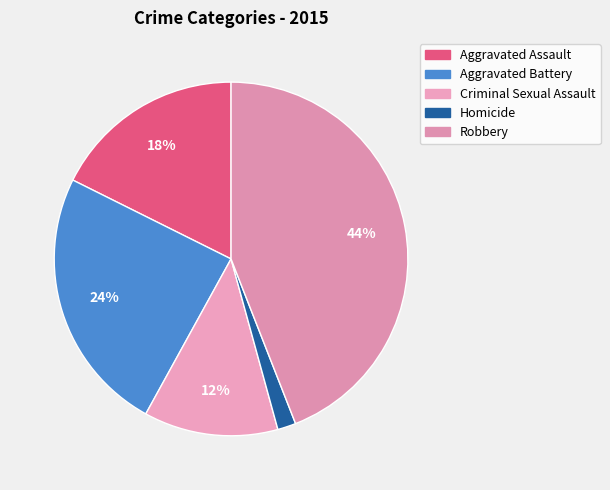

How many segments does this pie chart have?

5